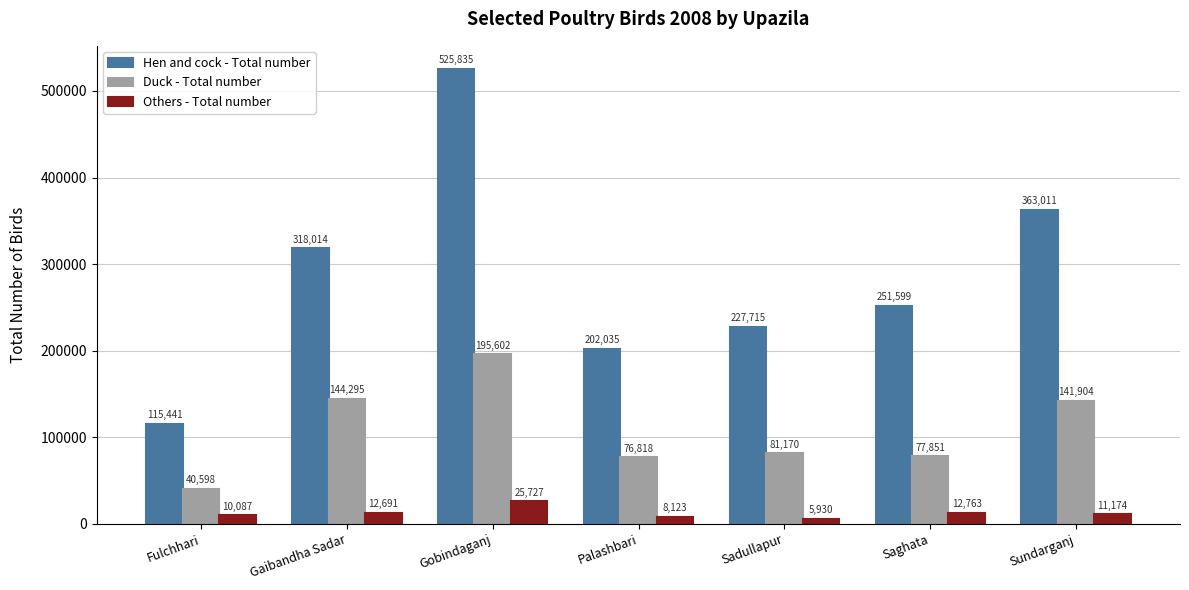

How many data points in Duck - Total number are less than 81170?

3